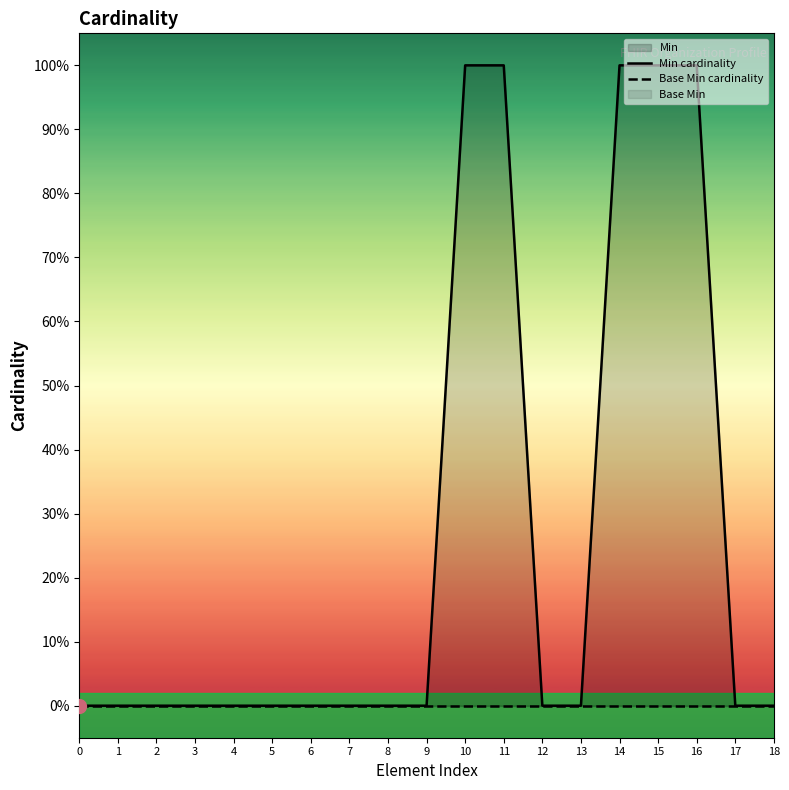

True or false: Base Min cardinality and Min cardinality cross at least once.

False